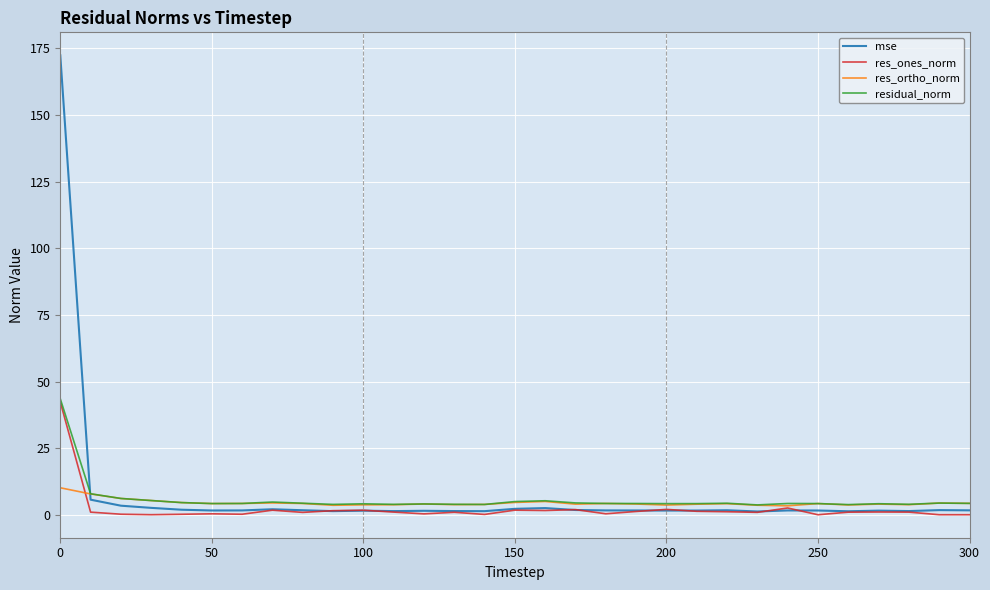

Which series has the largest range (max minus min)?

mse